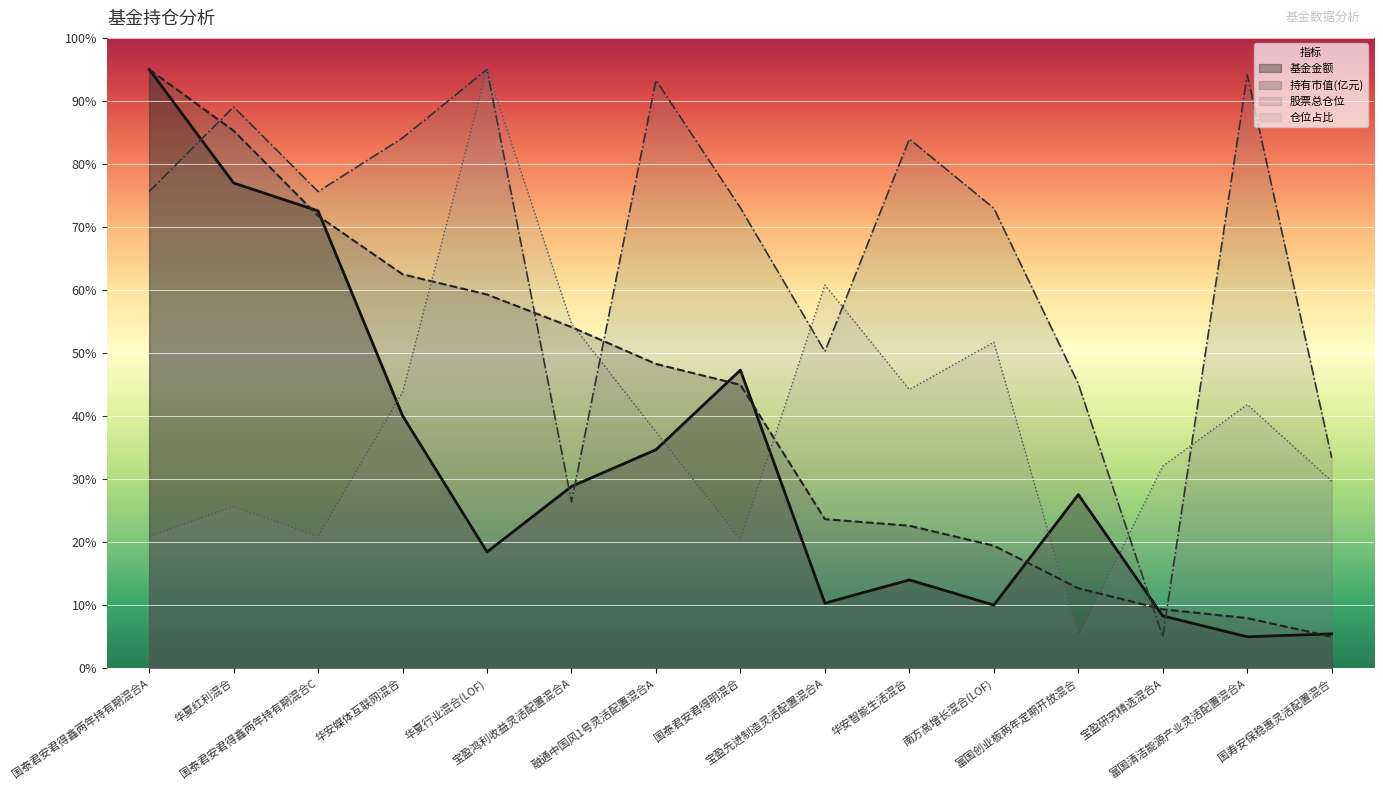

True or false: 持有市值(亿元) and 股票总仓位 intersect in this chart.

True